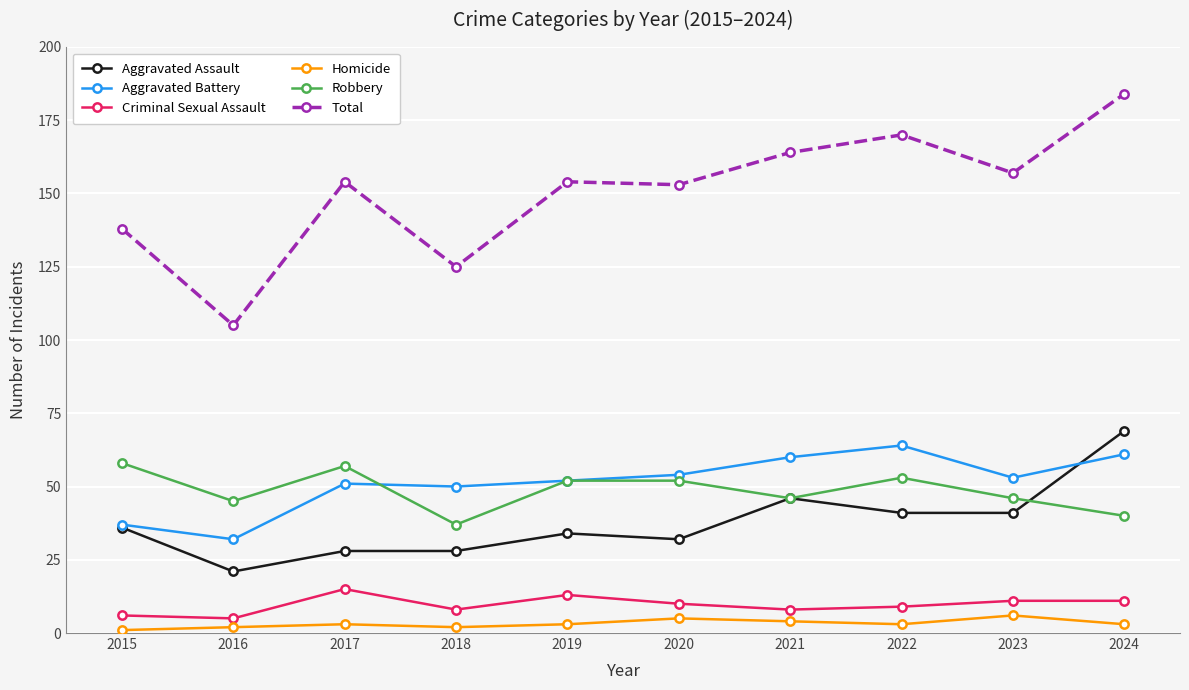

What is the value of the Aggravated Battery point at the 3rd from the left?

51